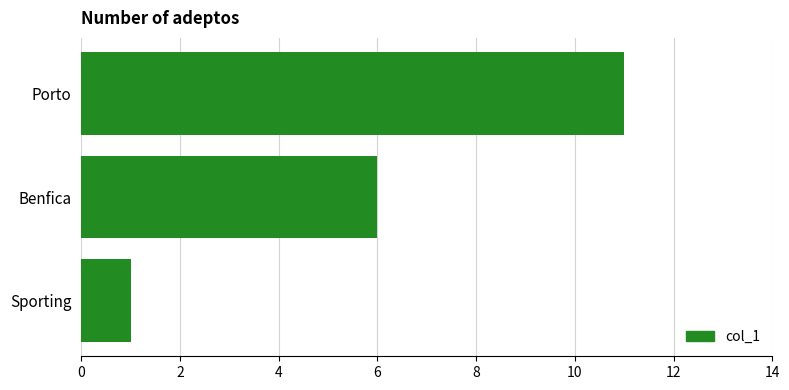

The value at Benfica is 6. True or false?

True